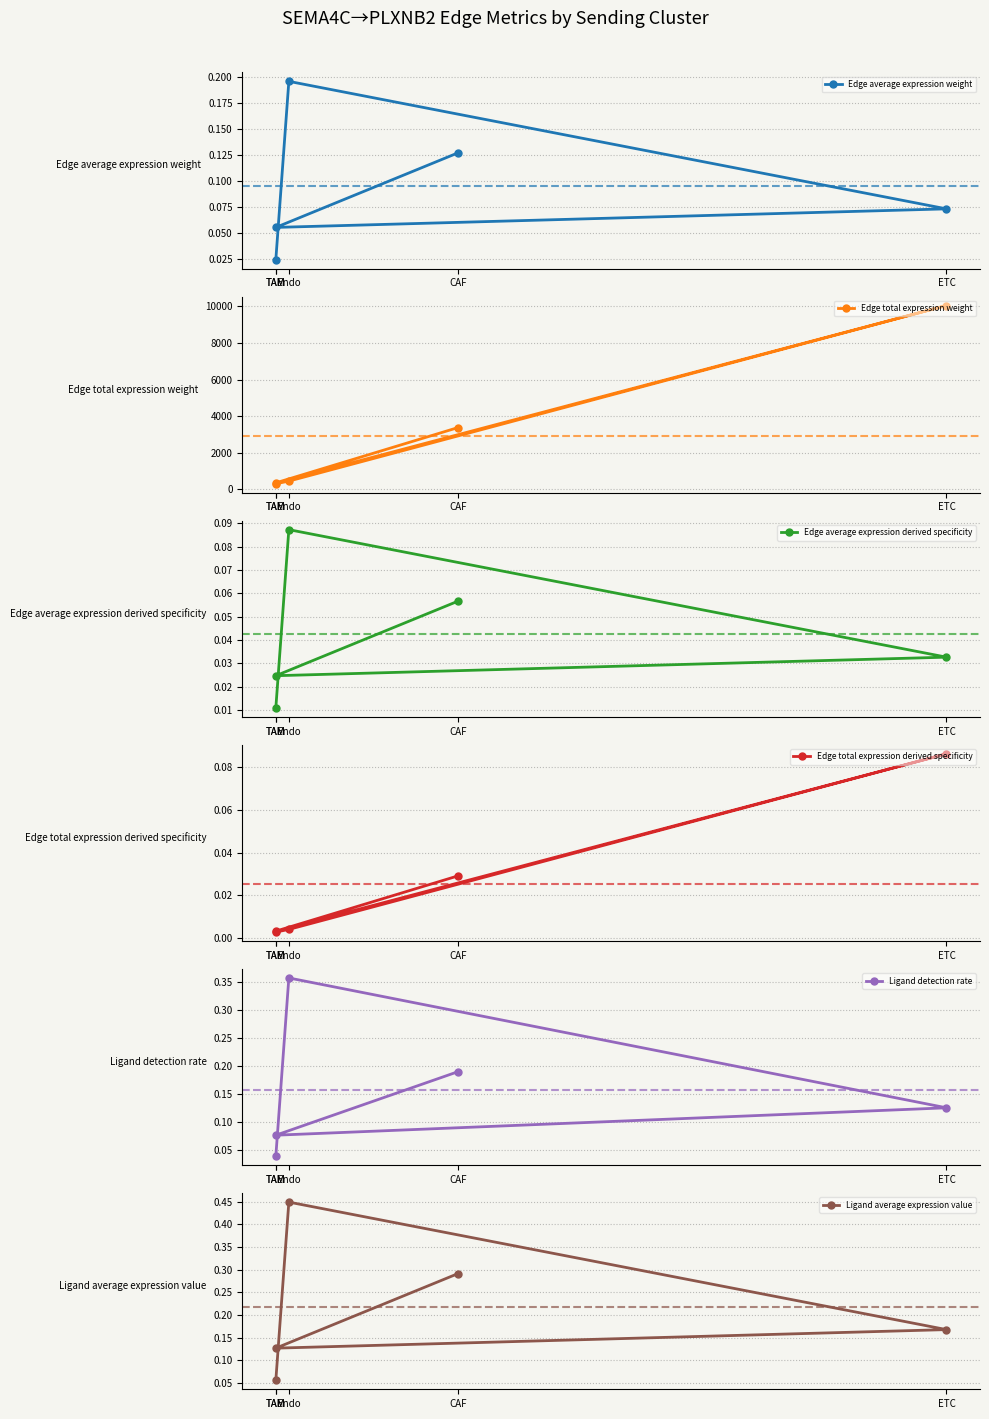

What is the difference between the maximum and minimum values in the Edge average expression weight series?

0.2